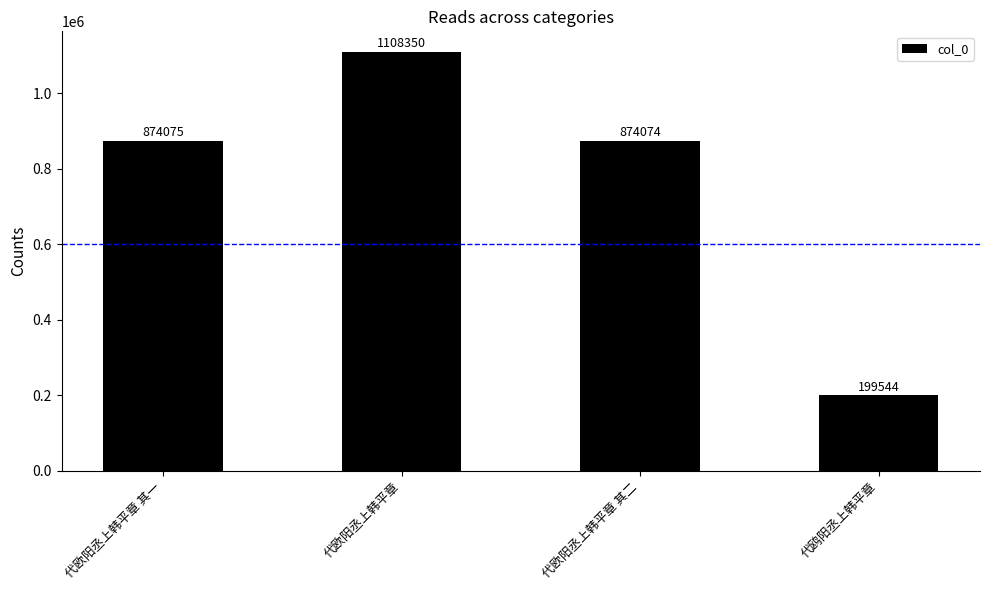

Is it true that the value at 代鸥阳丞上韩平章 is 41340?

False